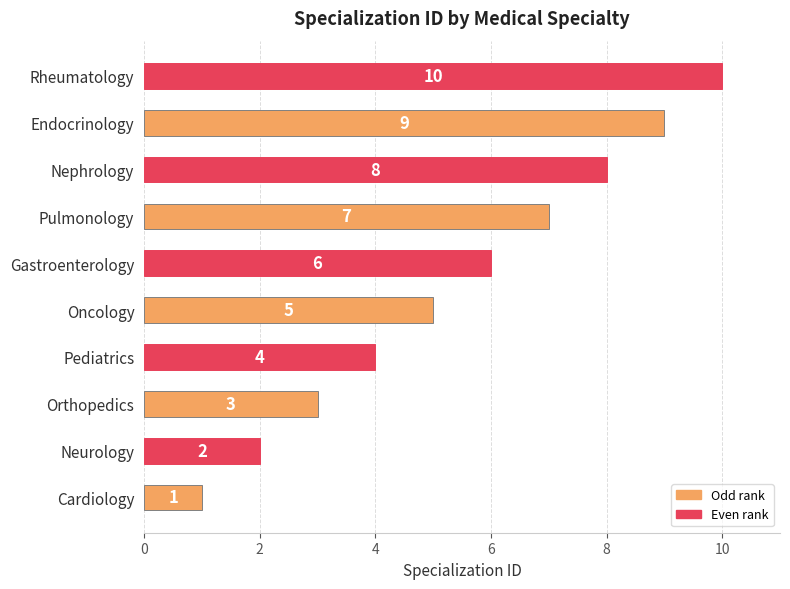

Where is the data nearest to the value 5?

Oncology